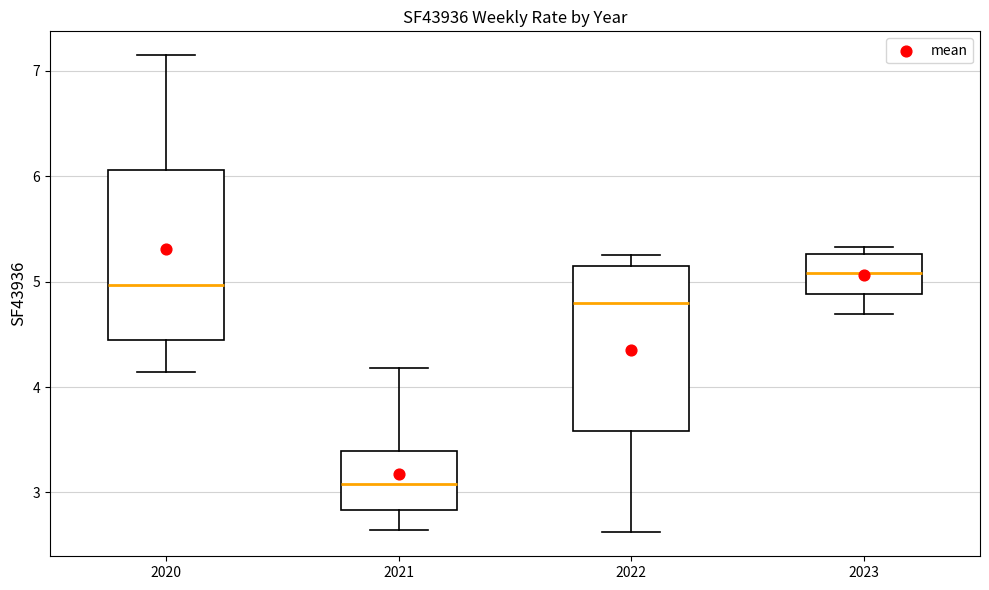

Where is the upper edge of the box at x = 2020 on the y-axis? The values are not printed on the chart, so give them approximately, as read against the axis.

6.1